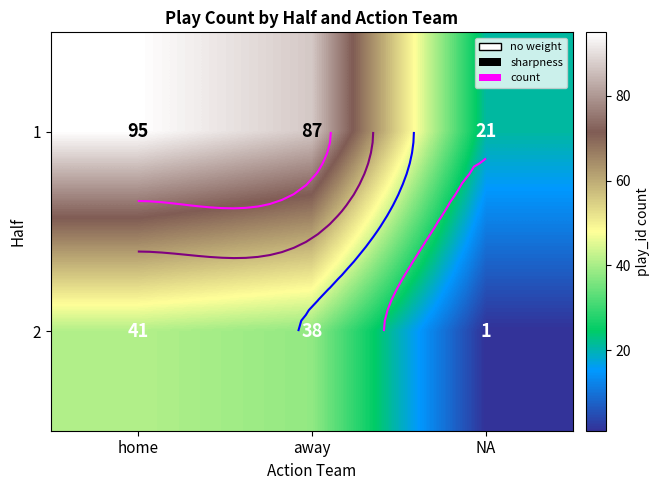

Between home and NA, which series saw the biggest shift?

1